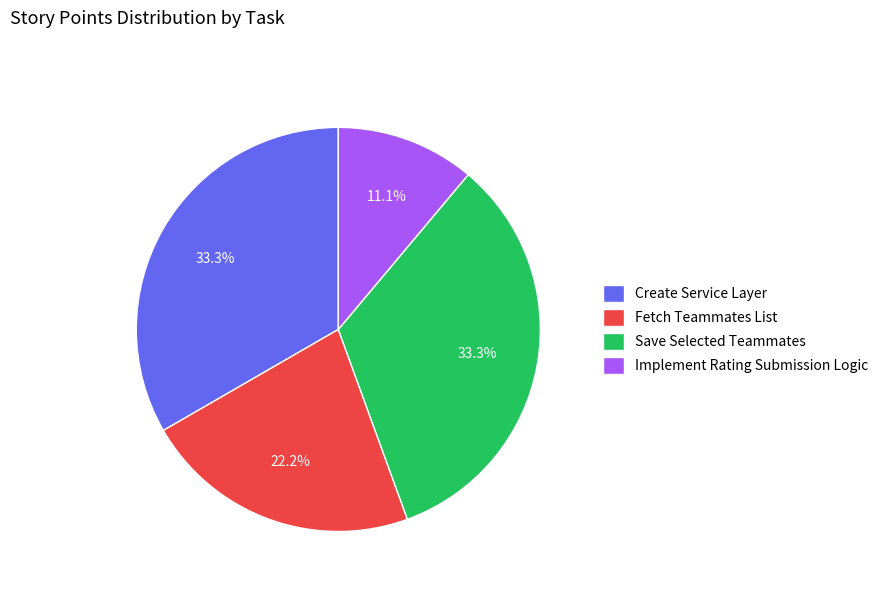

The Implement Rating Submission Logic slice represents 11% of the pie. True or false?

True